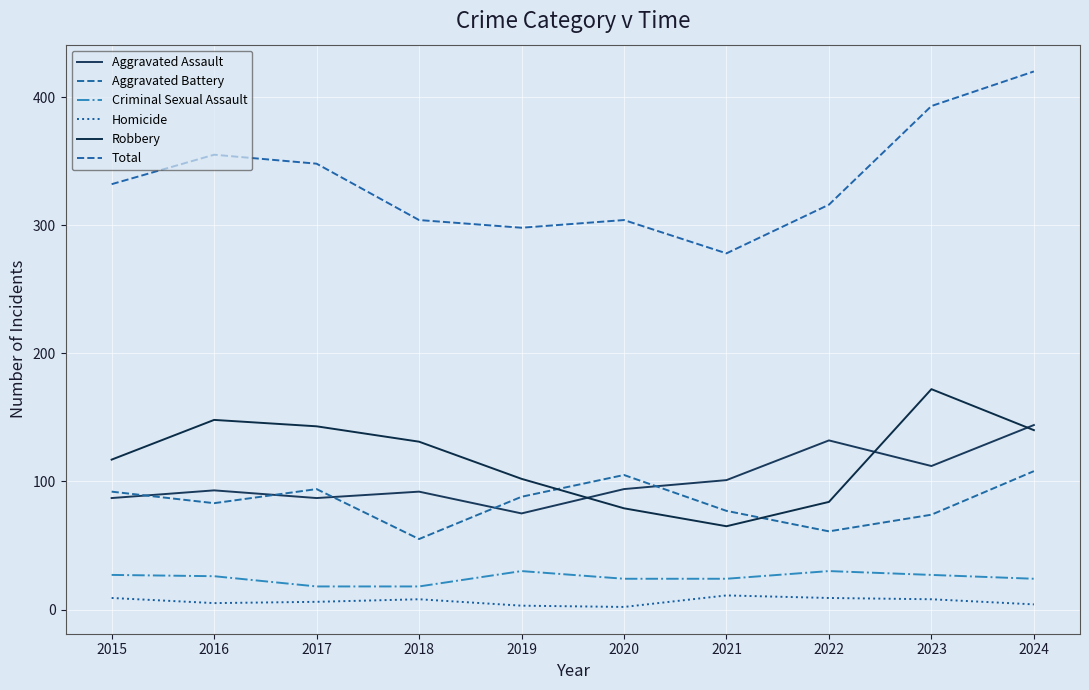

Is it true that Aggravated Assault equals 159 at 2020?

False